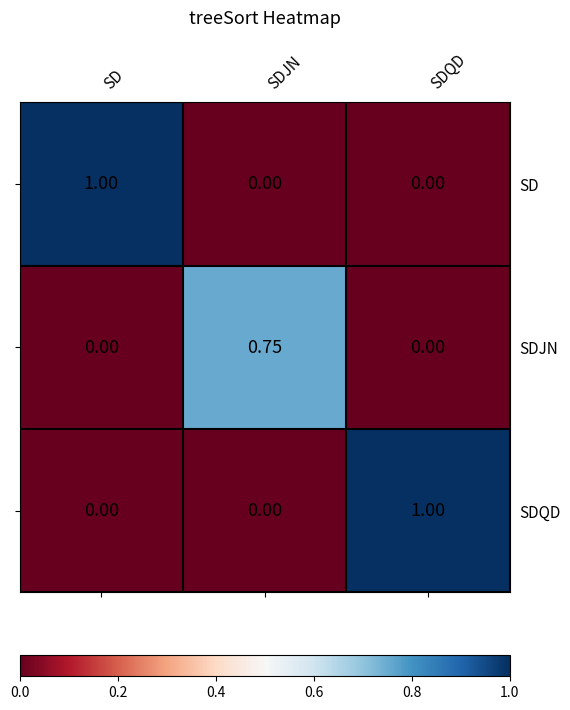

What is the total value across all series at SD?

1.0